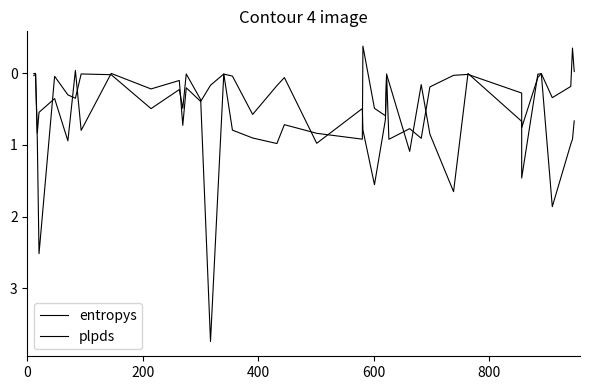

How many interior local peaks does the entropys series have?

12